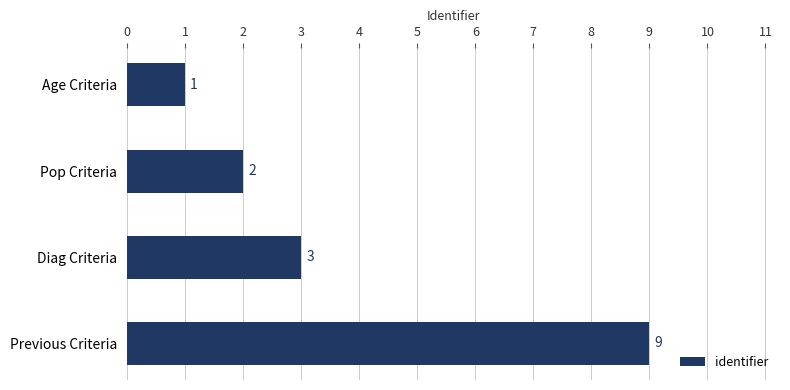

What is the sum of all values?

15